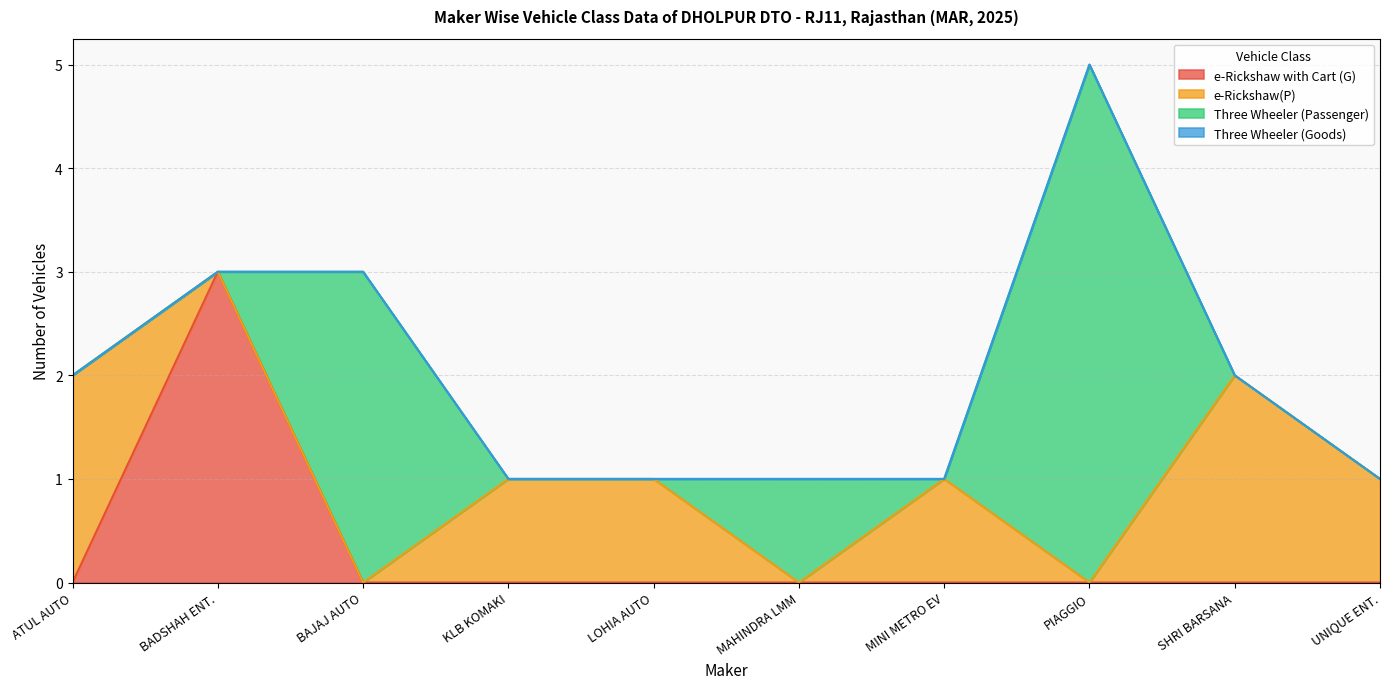

True or false: Three Wheeler (Passenger) and Three Wheeler (Goods) cross at least once.

False